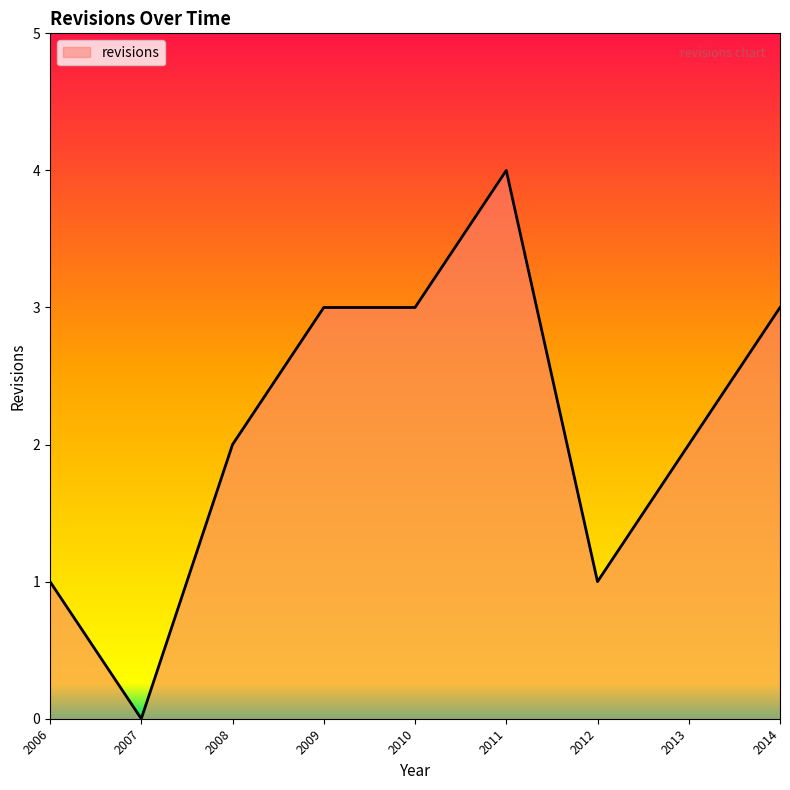

What is the difference between the maximum and minimum values?

4